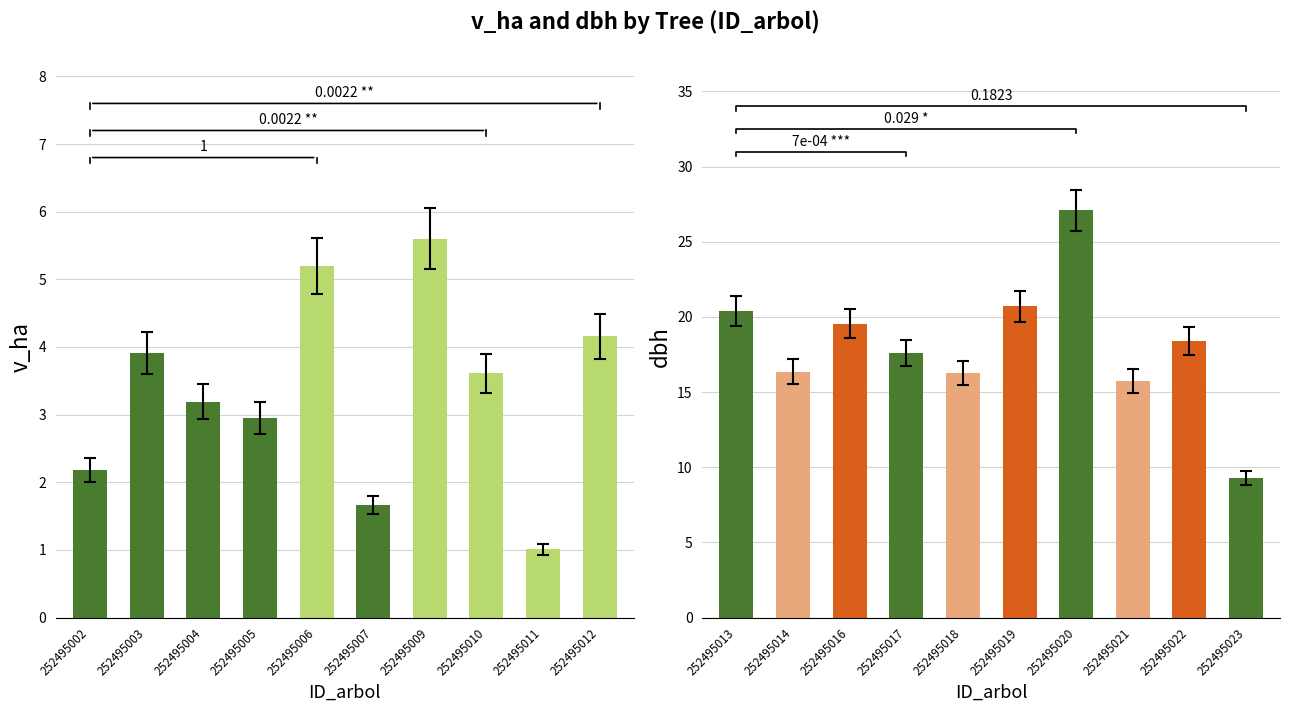

True or false: v_ha has a value of 1.8 at 252495021.

False